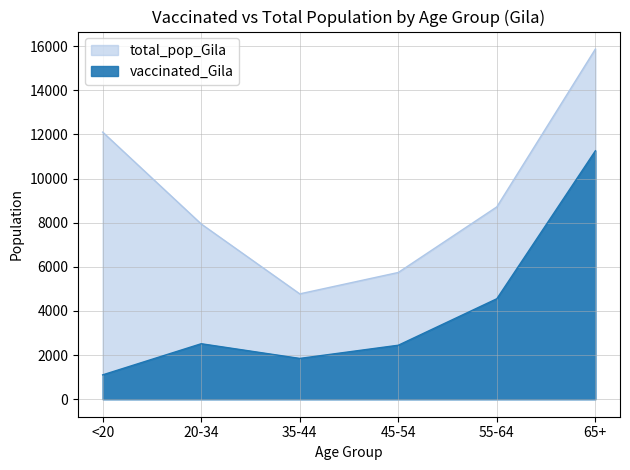

What is the maximum value shown in the chart?

15871